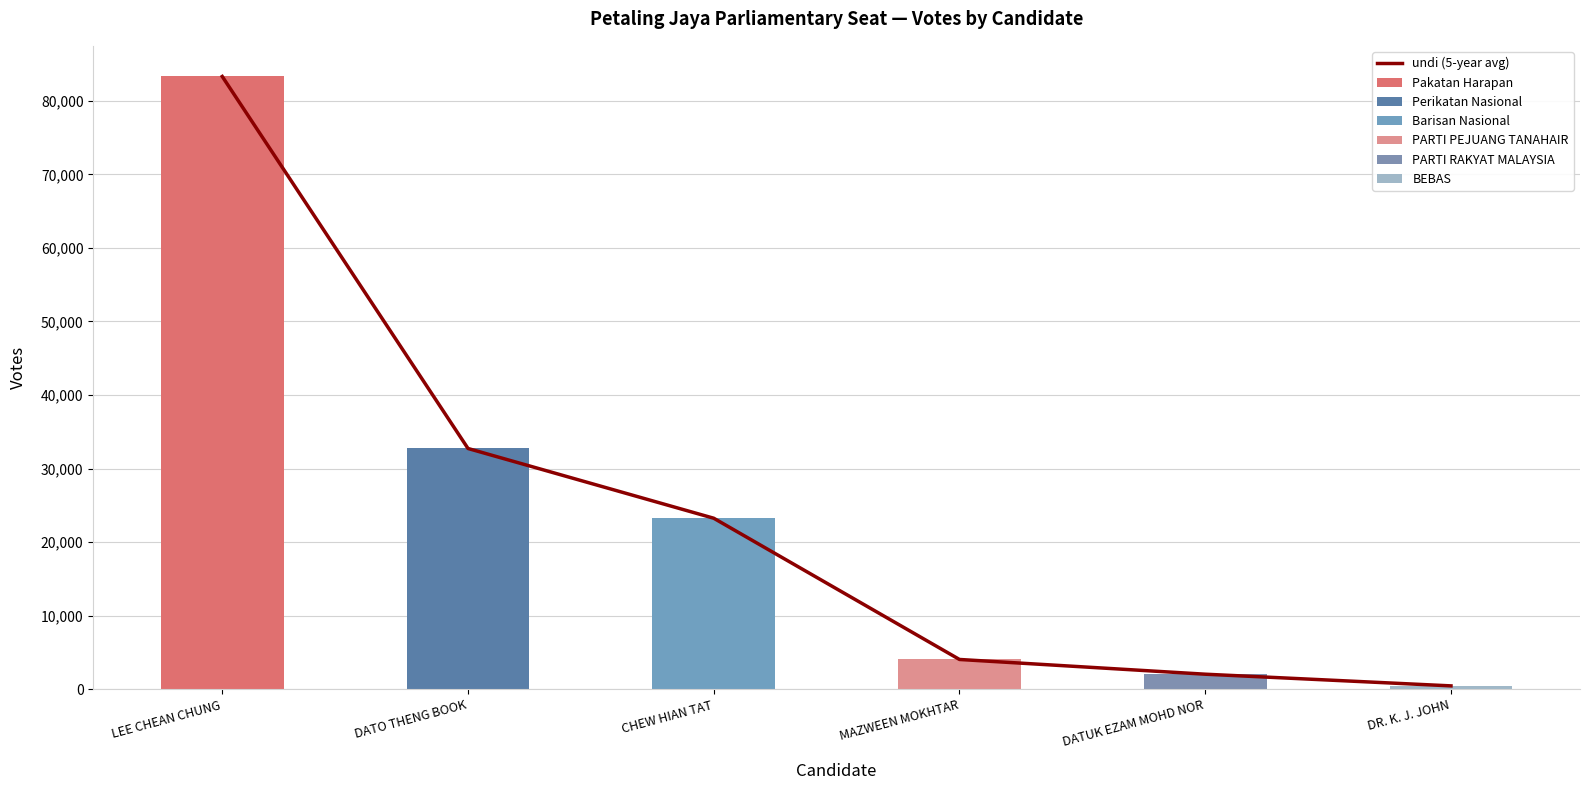

What is the difference between the maximum and minimum values in the undi (5-year avg) series?

82850